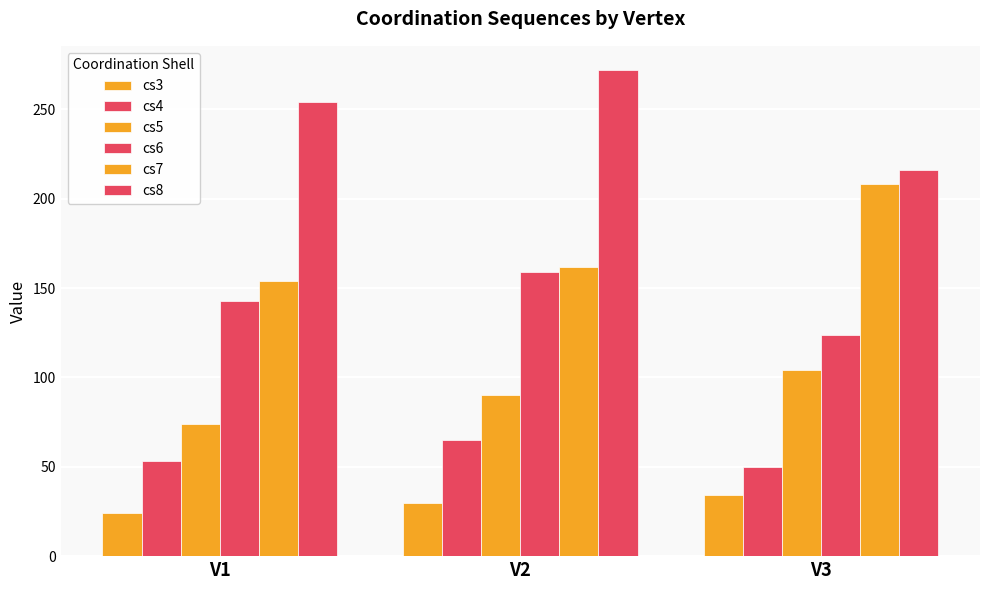

What is the maximum value shown in the chart?

272